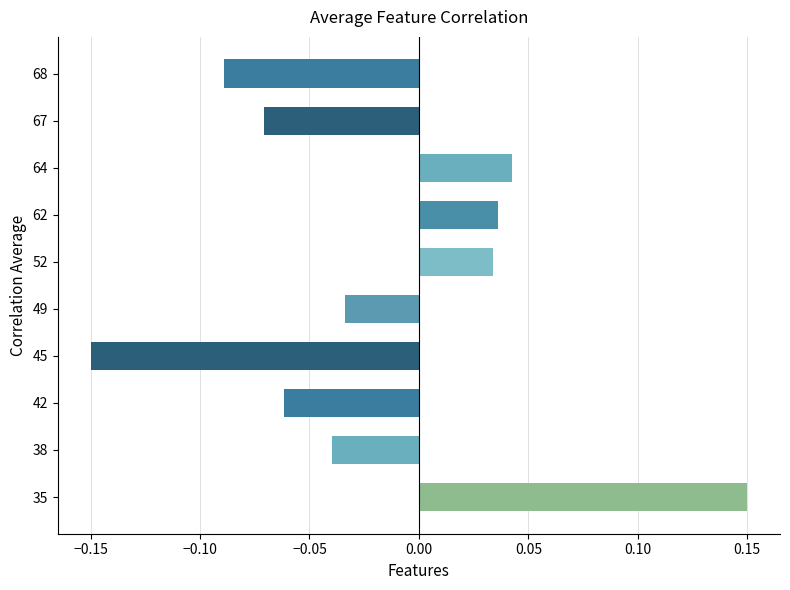

Between 35 and 45, which is larger?

35